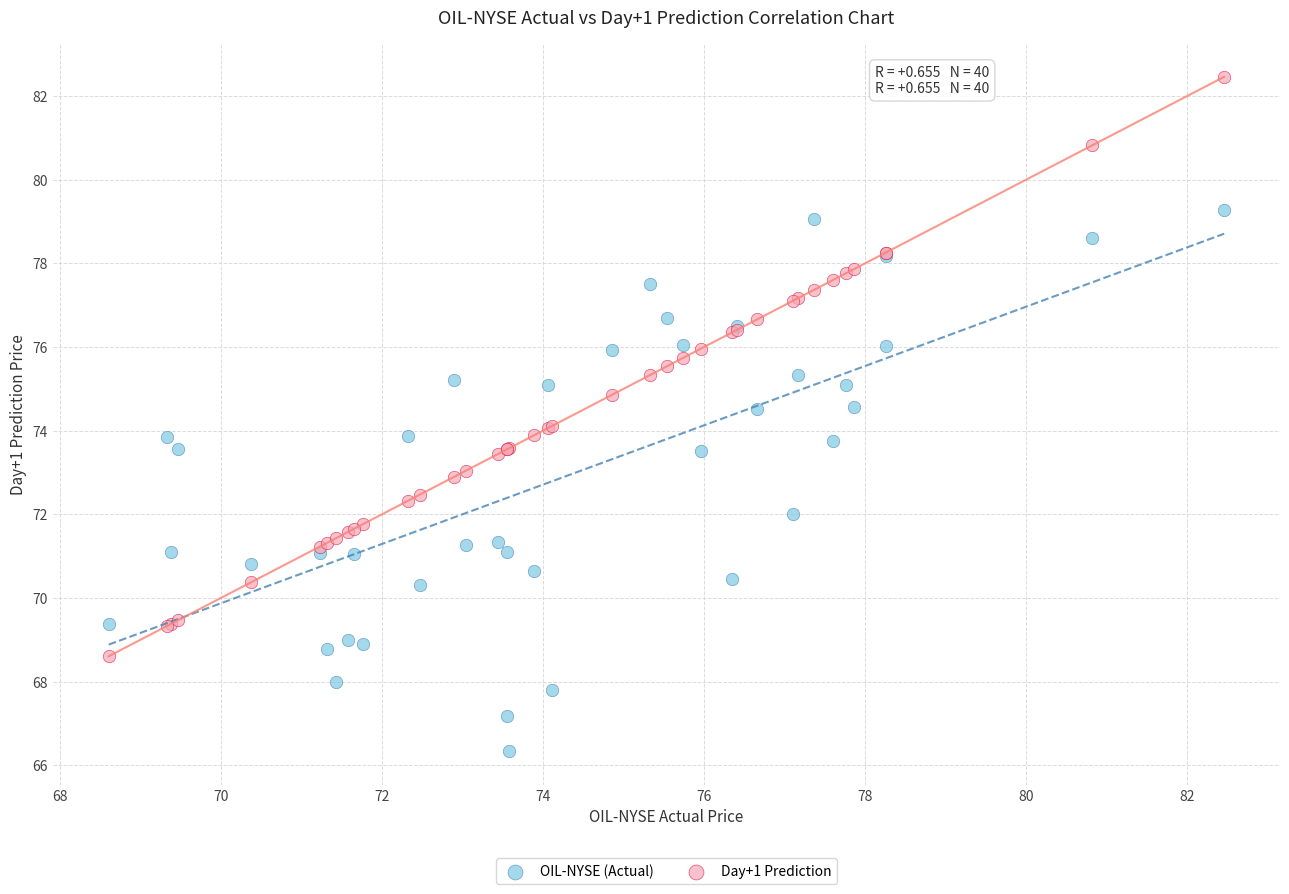

Which series has the largest Y range (max minus min)?

Day+1 Prediction